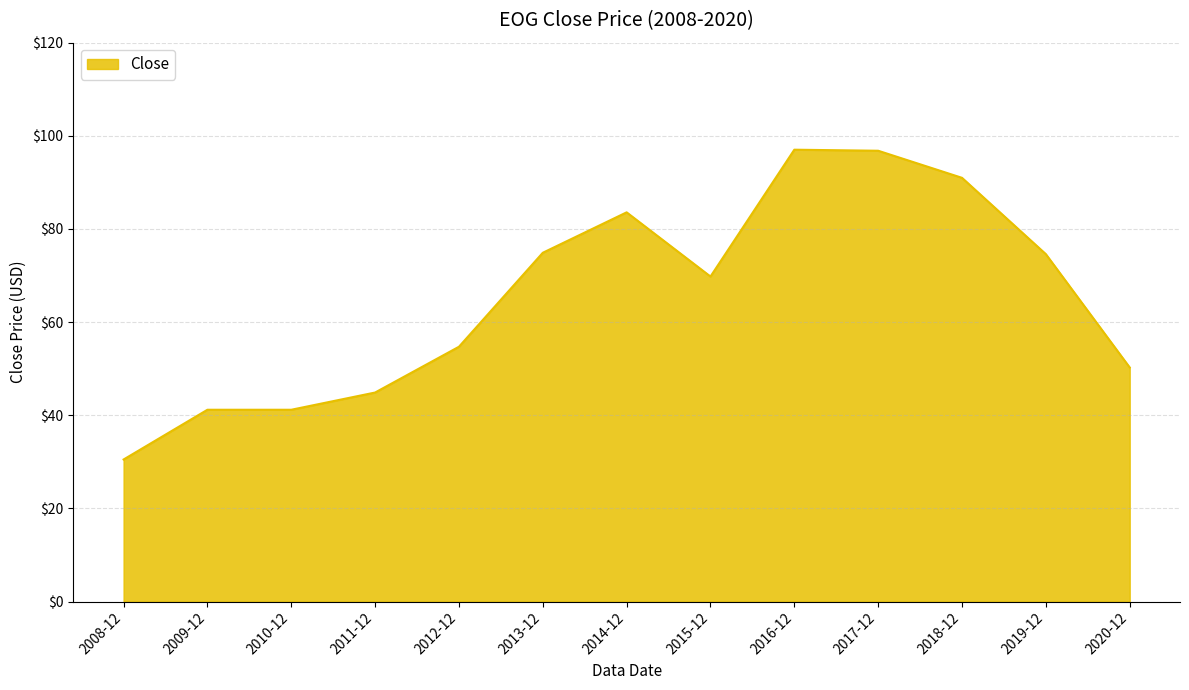

What is the change in value from 2012-12 to 2019-12?

+19.9